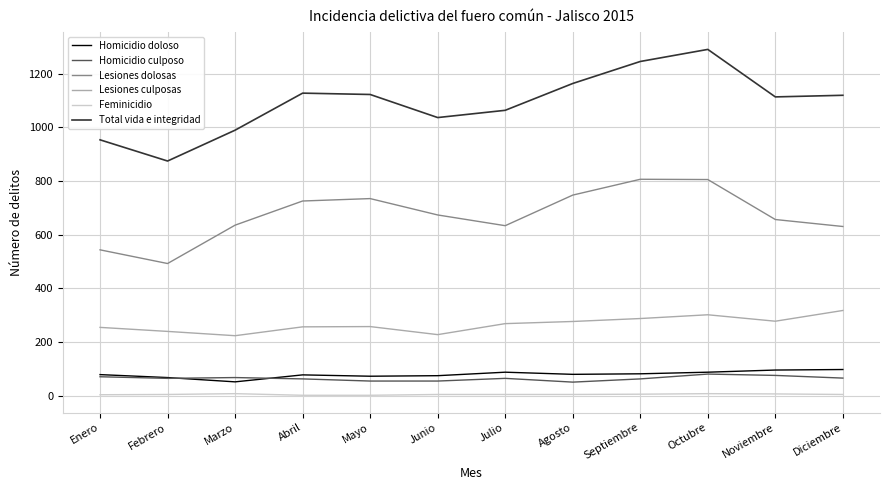

Count the Feminicidio values in the range 5 to 7.

7